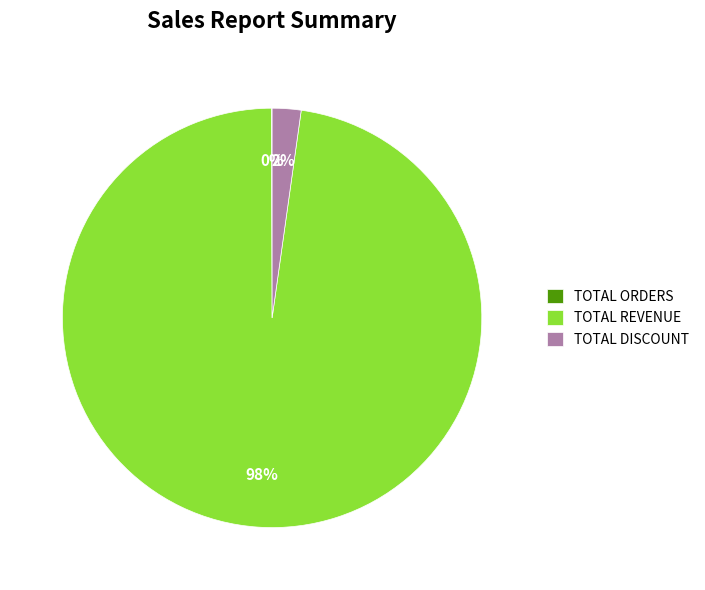

To the nearest percent, what percentage of the pie is TOTAL DISCOUNT?

2%